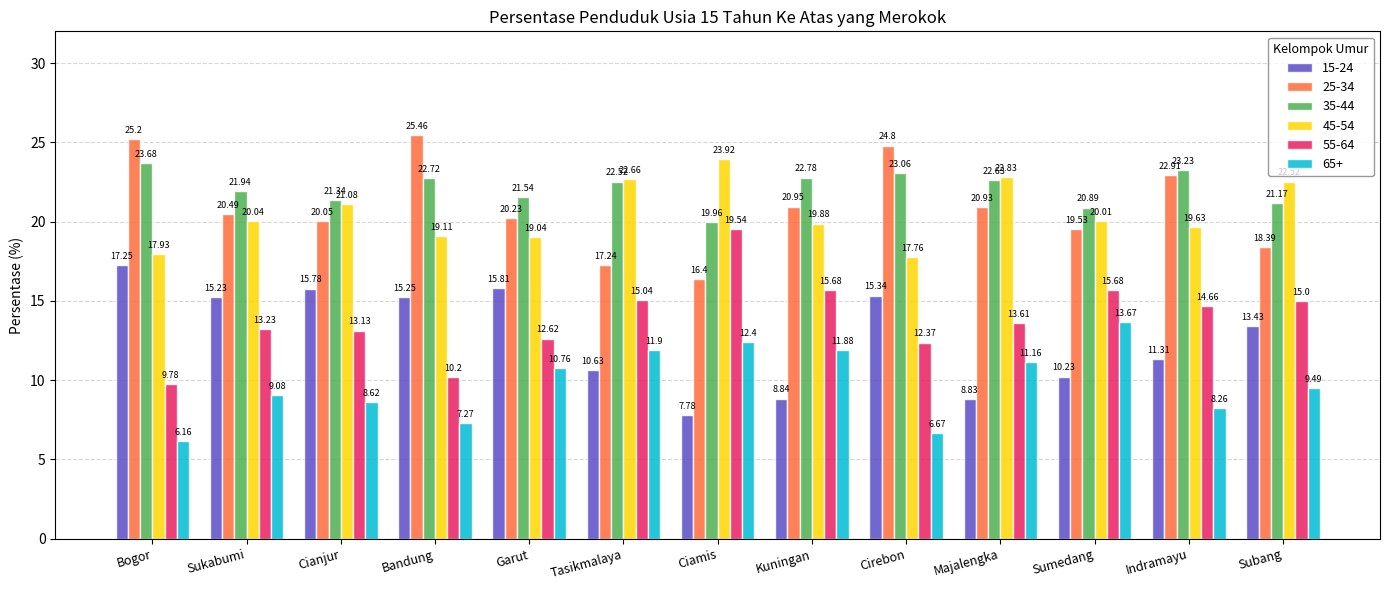

What is the lowest value of the 25-34 series?

16.4